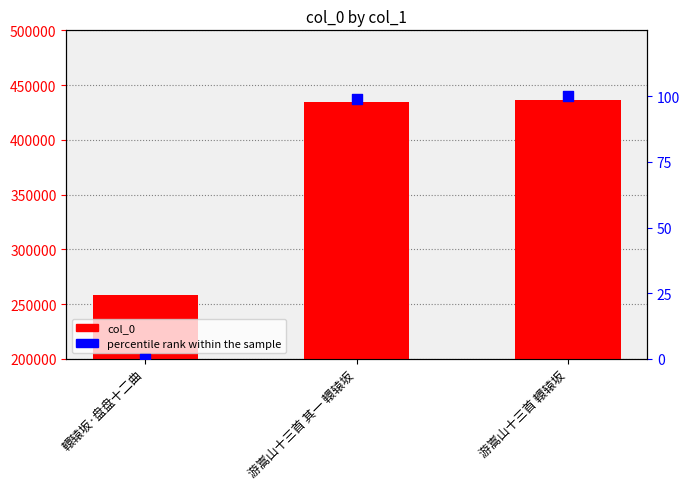

What are all the series names shown in the legend?

col_0, percentile rank within the sample